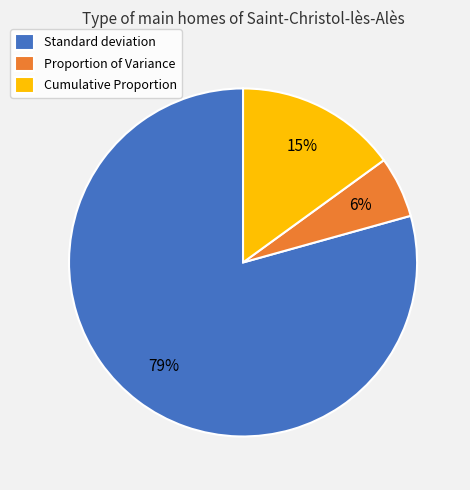

True or false: Cumulative Proportion accounts for 3% of the total.

False